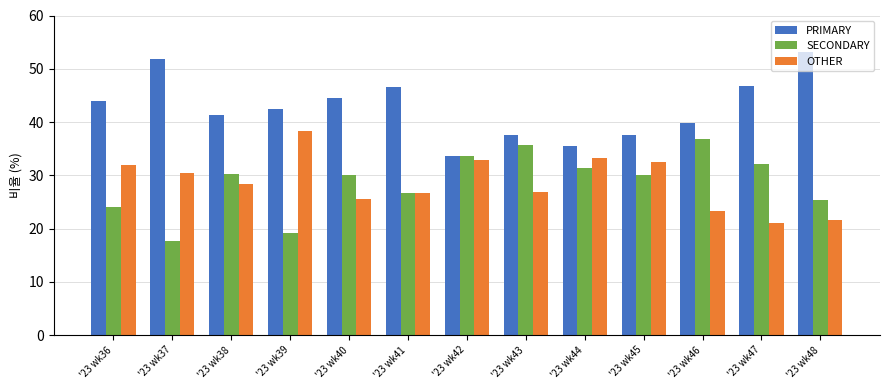

What is the difference between the second highest and minimum values in the PRIMARY series?

18.4